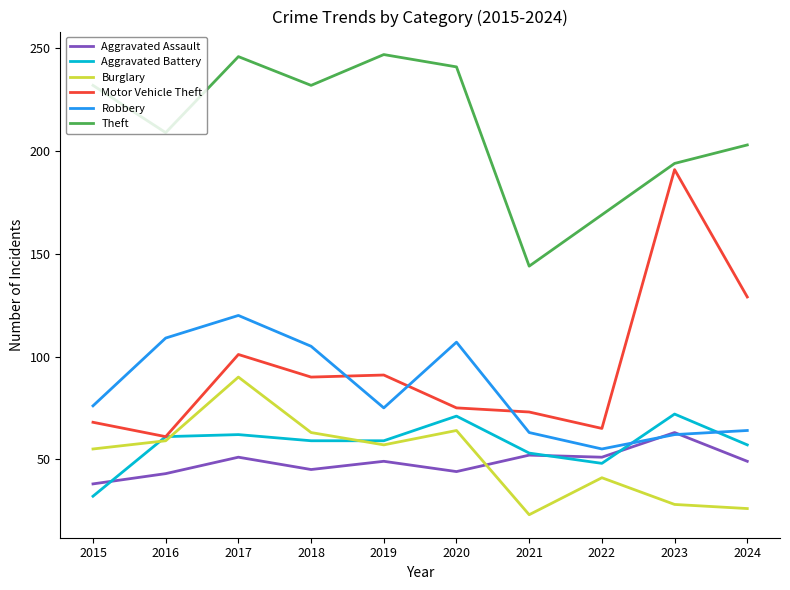

Which series has the largest range (max minus min)?

Motor Vehicle Theft